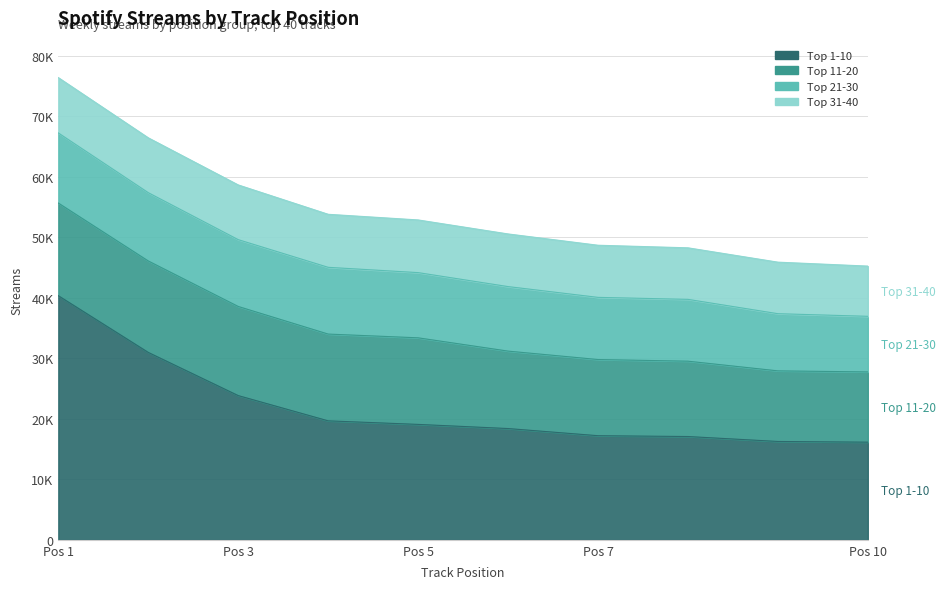

Which has a higher value, 6 or 4?

4